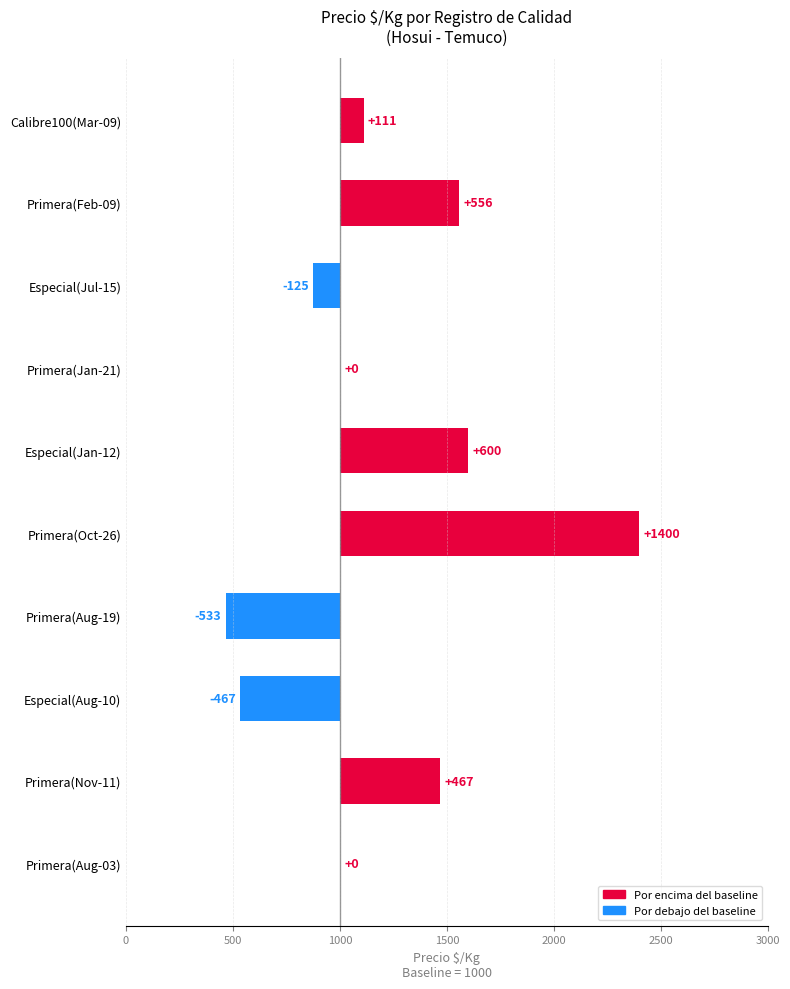

What is the sum of all values?

2009